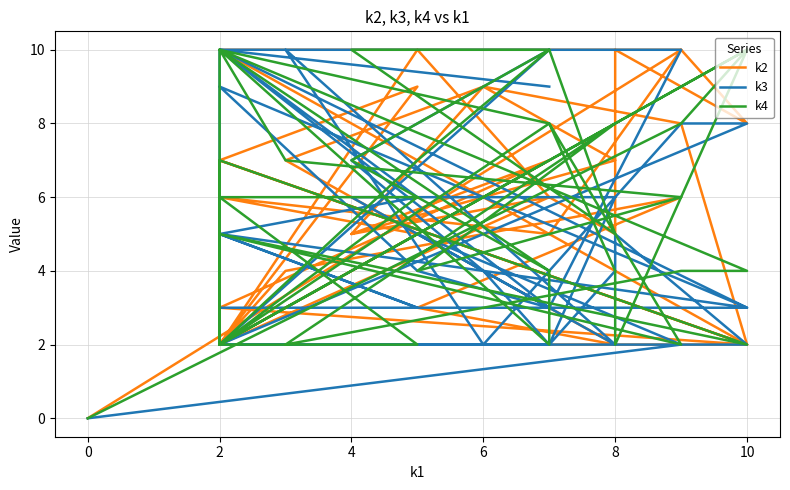

What are all the series names shown in the legend?

k2, k3, k4